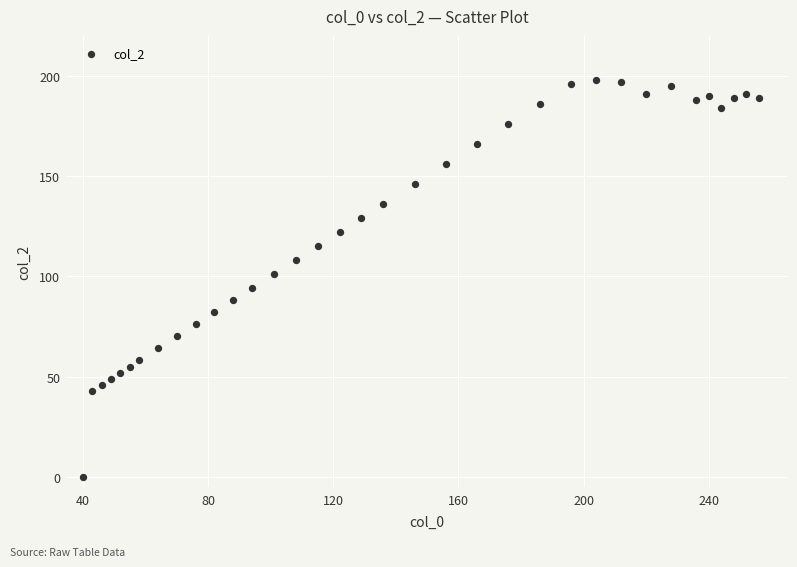

What is the range of Y values (max minus min)?

198